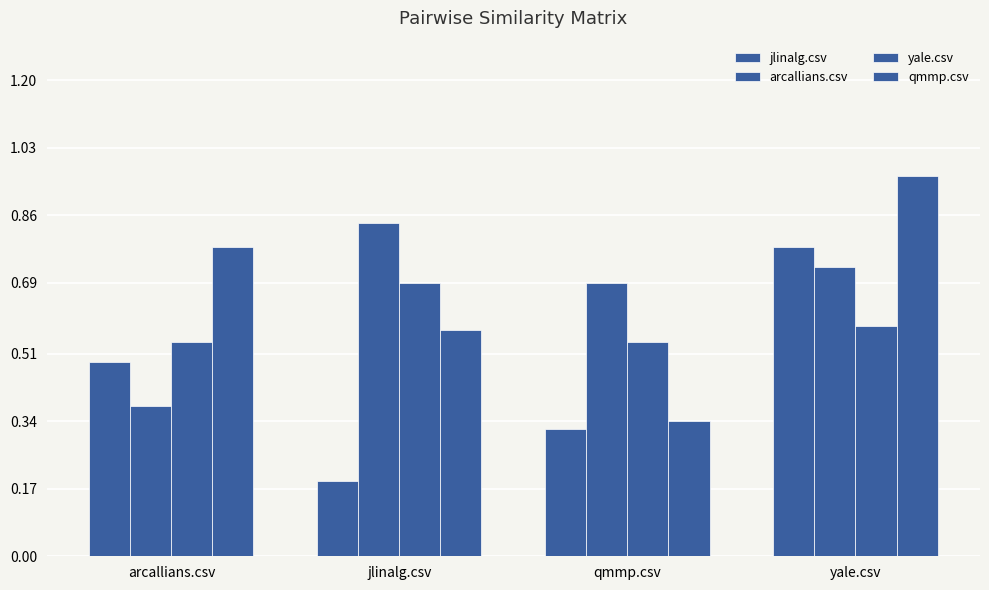

Does the chart contain any negative values?

No